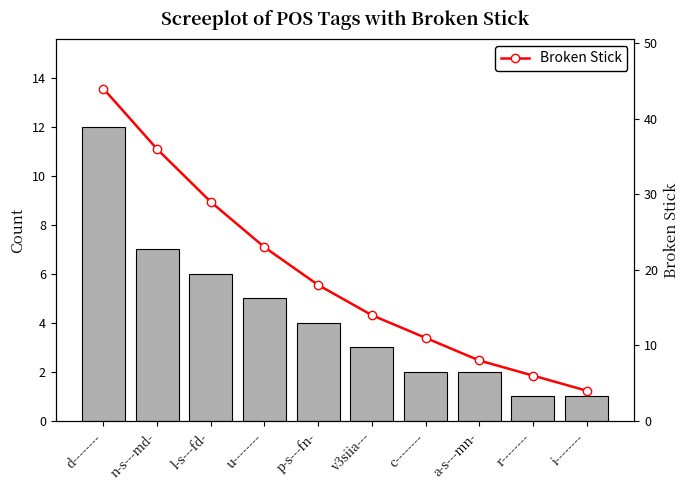

How many data points does each series have?

10